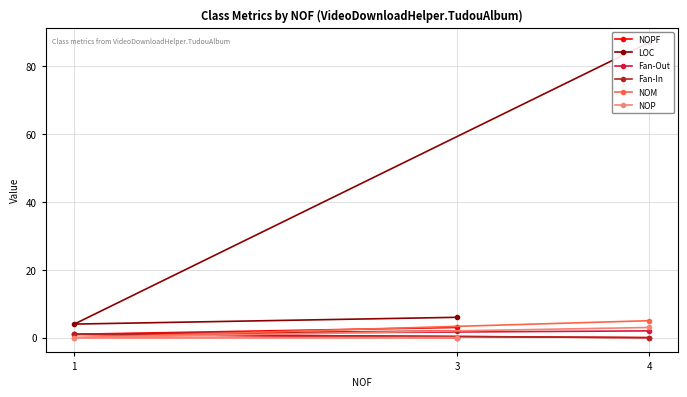

Is the value of NOPF at 3 greater than the value of NOP at 1?

Yes